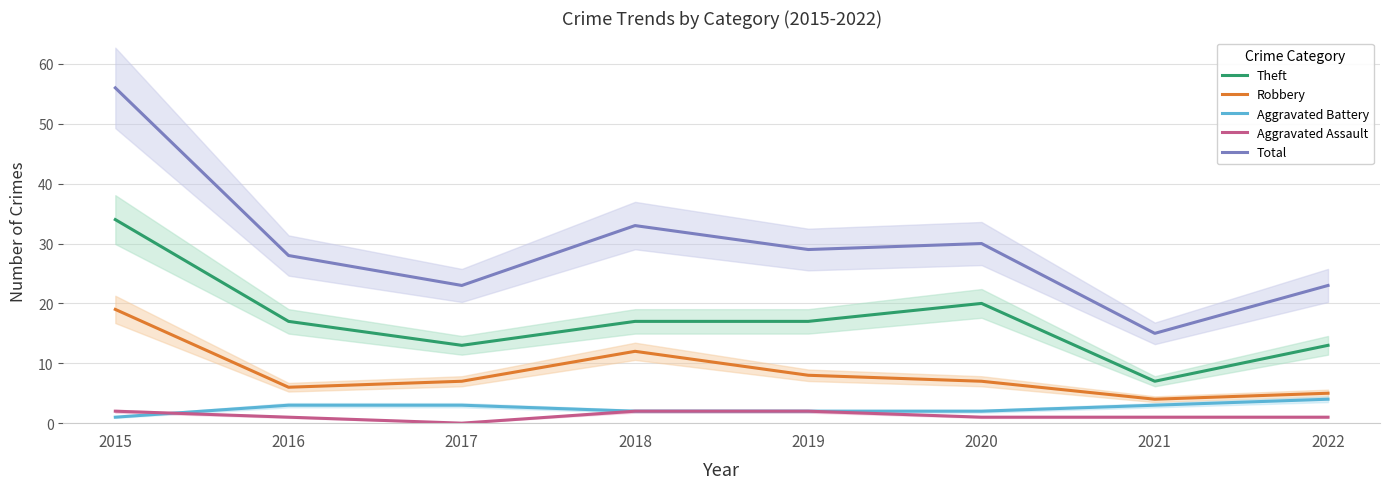

Where does the Robbery series first go above 7?

2015